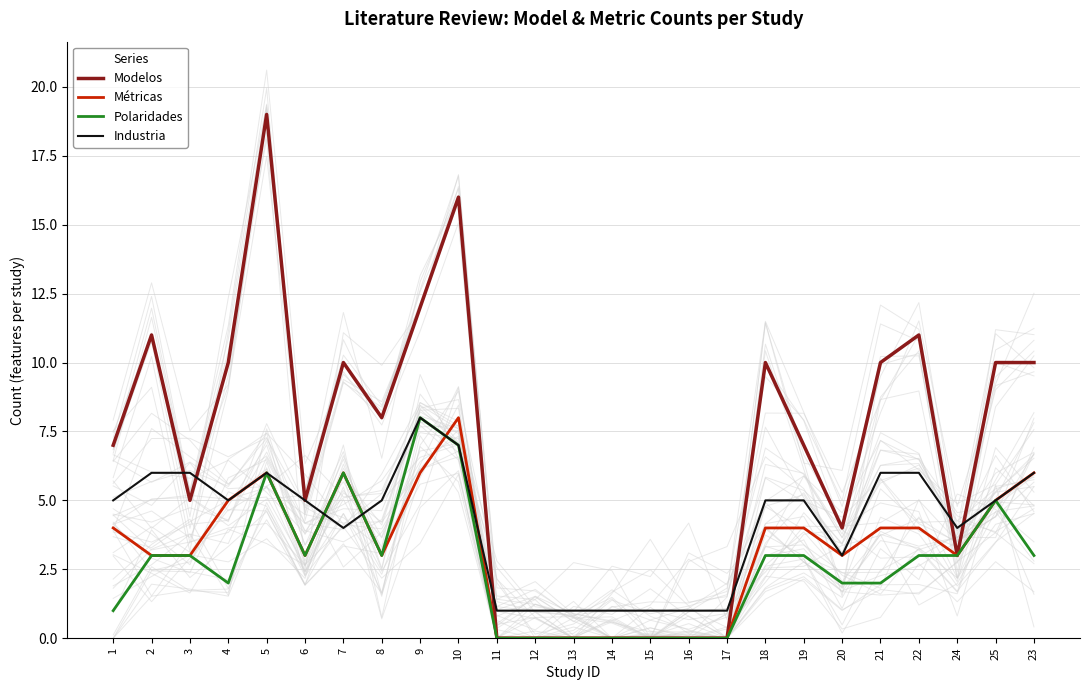

True or false: Modelos has more than 1 points higher than both neighbors.

True